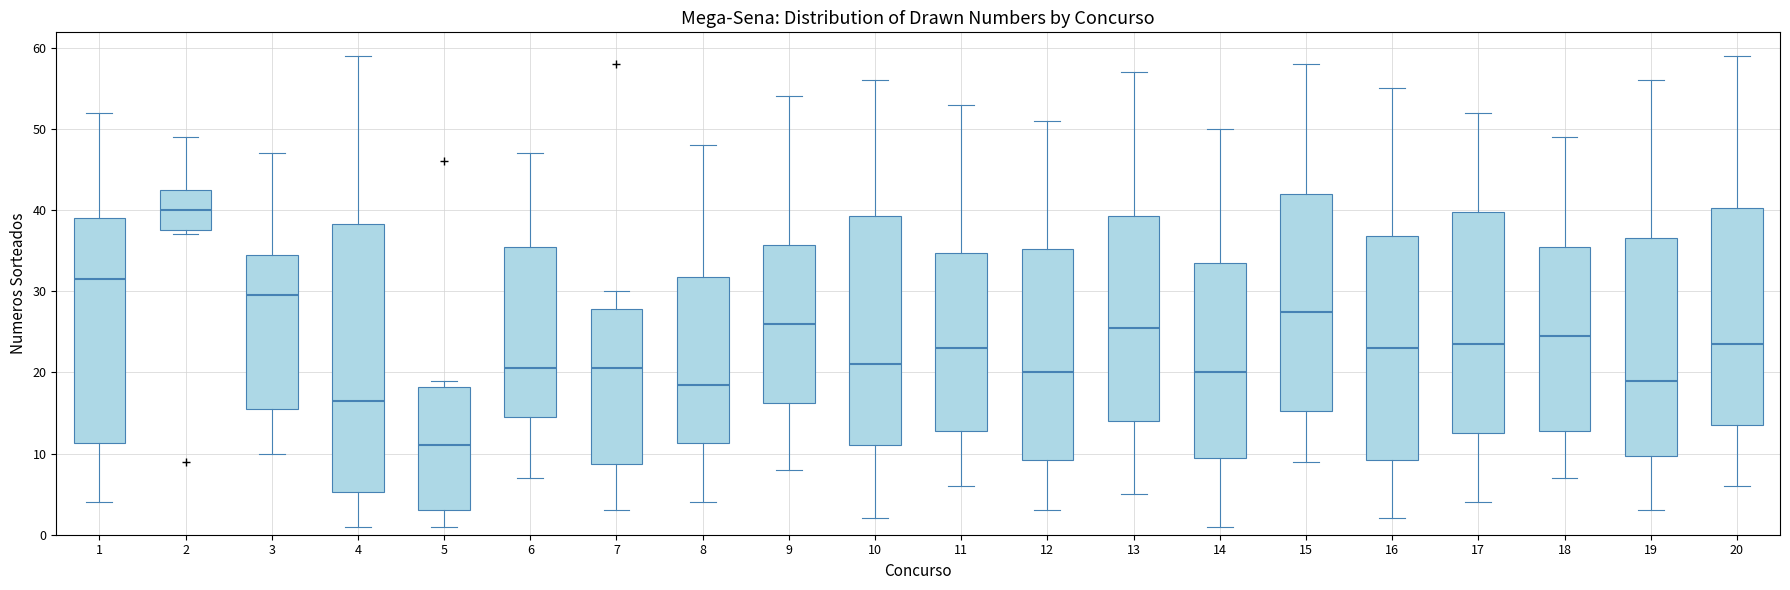

Which box is the tallest, from its lower edge to its upper edge?

4